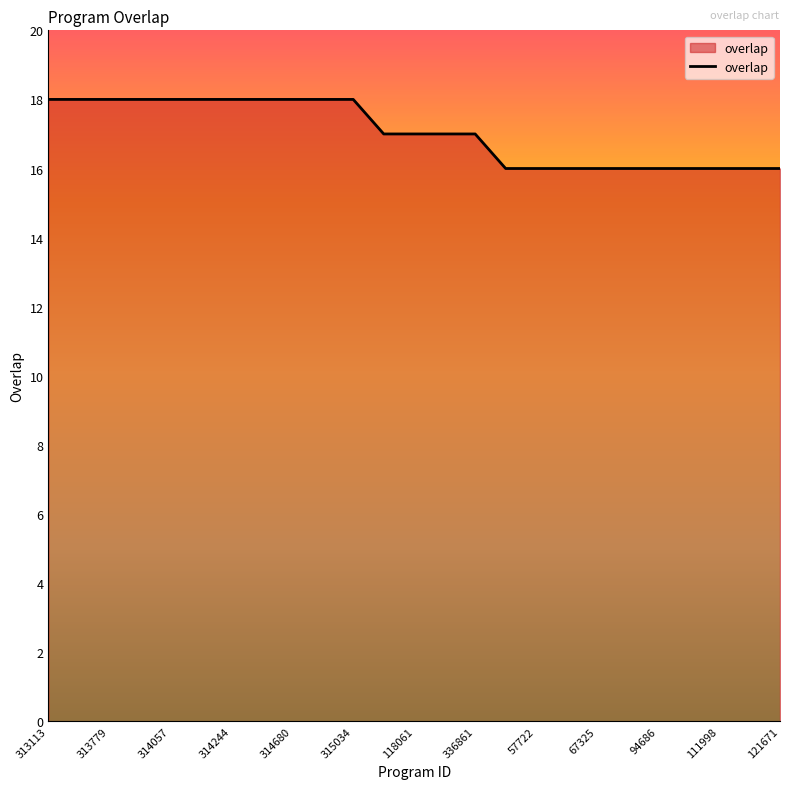

What is the maximum value shown in the chart?

18